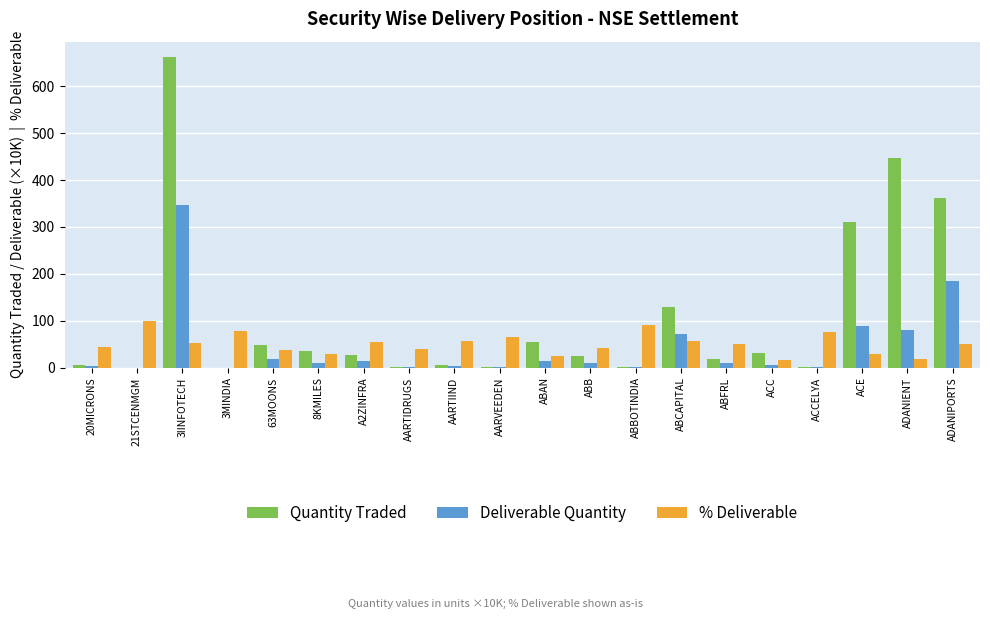

At which category is the sum across all series the highest?

3IINFOTECH